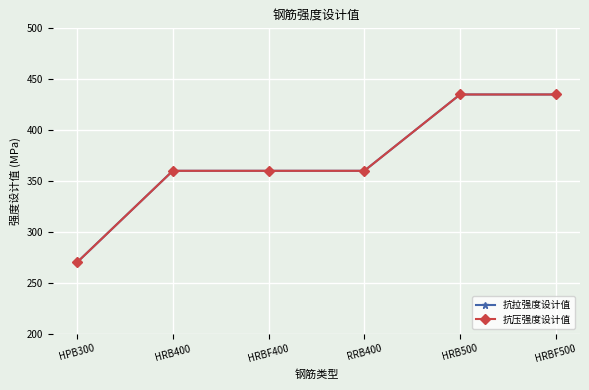

At how many categories does at least one series exceed 364?

2